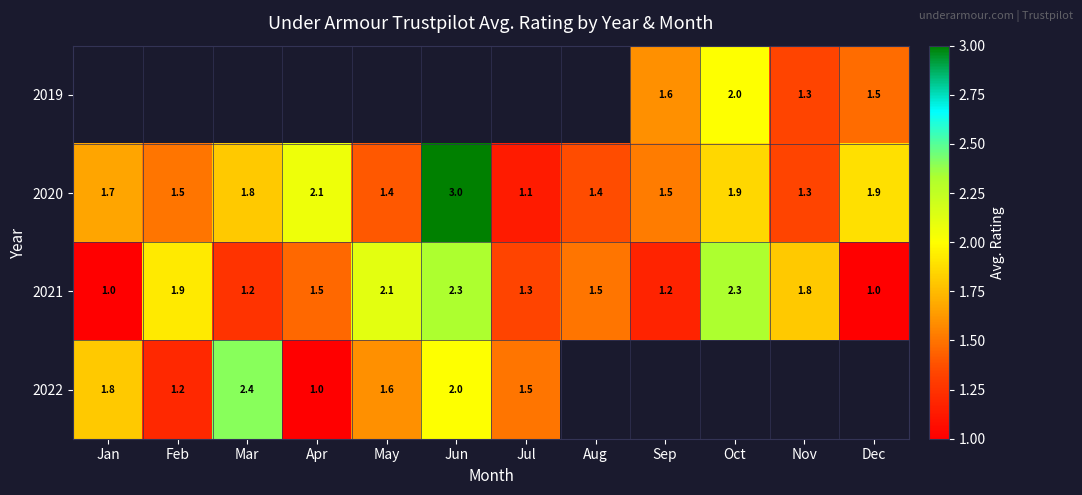

Is it true that 2022 equals 0.6 at May?

False